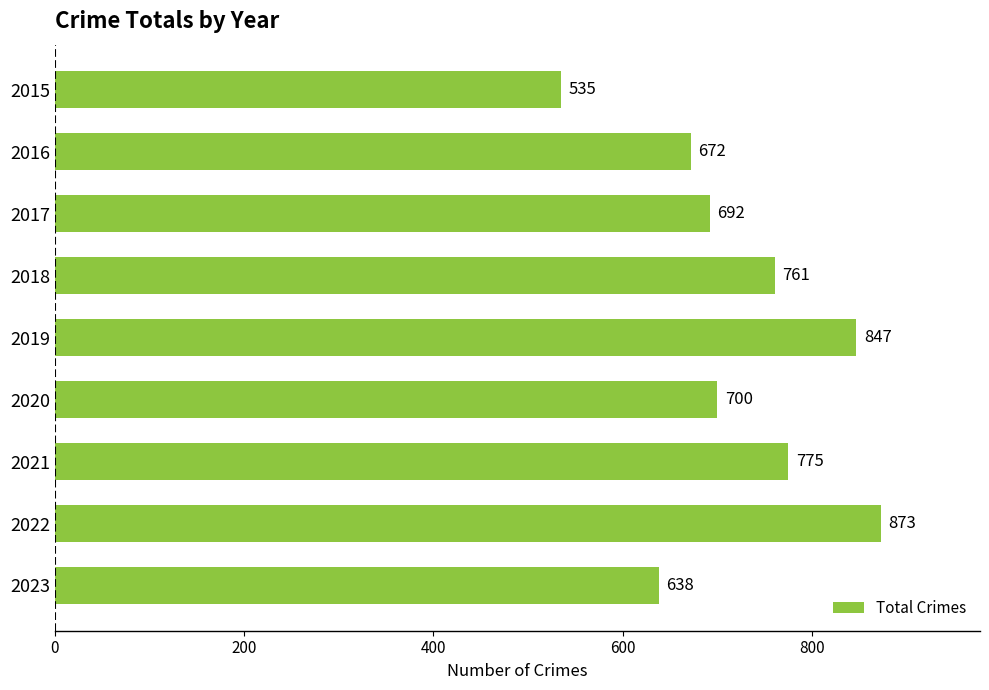

What is the value of the 3rd bar from the top?

692